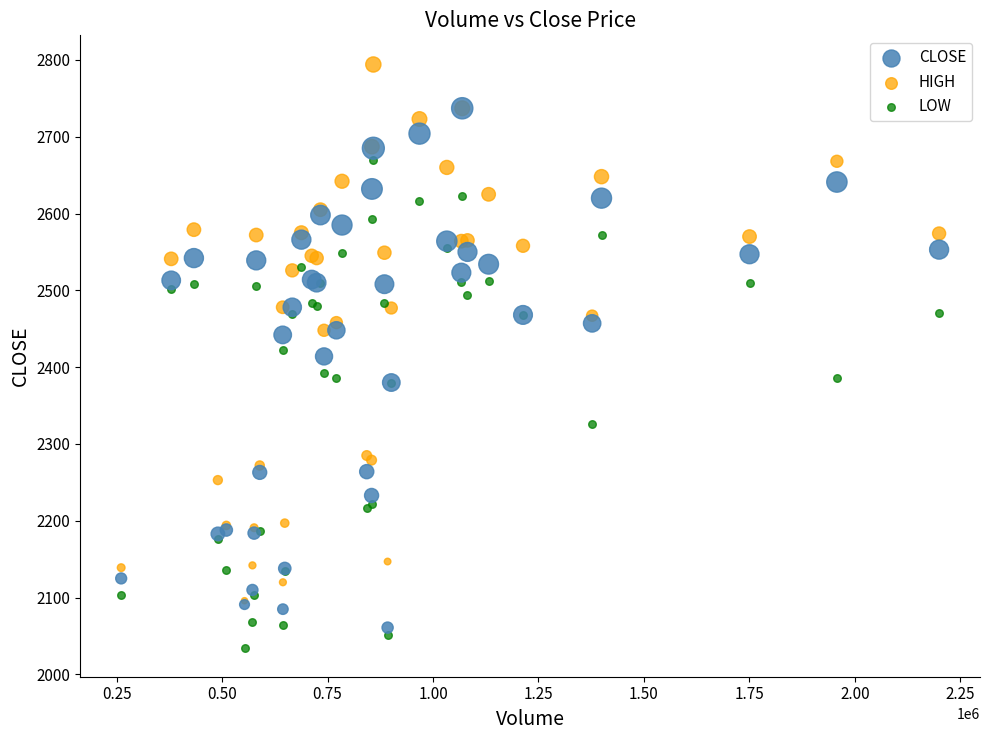

Which series reaches the maximum Y coordinate?

HIGH